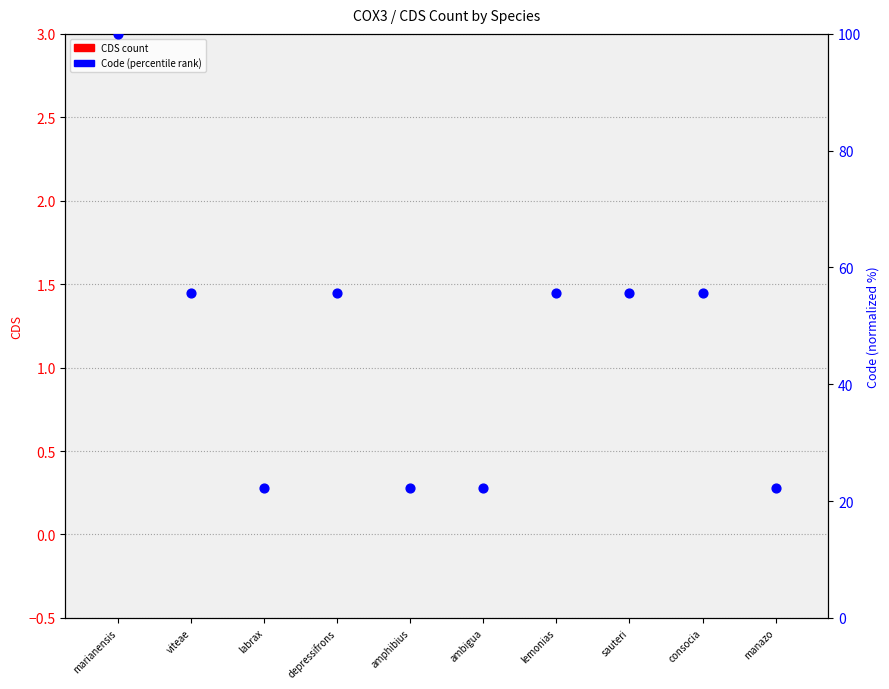

What are all the series names shown in the legend?

CDS count, Code (percentile rank)